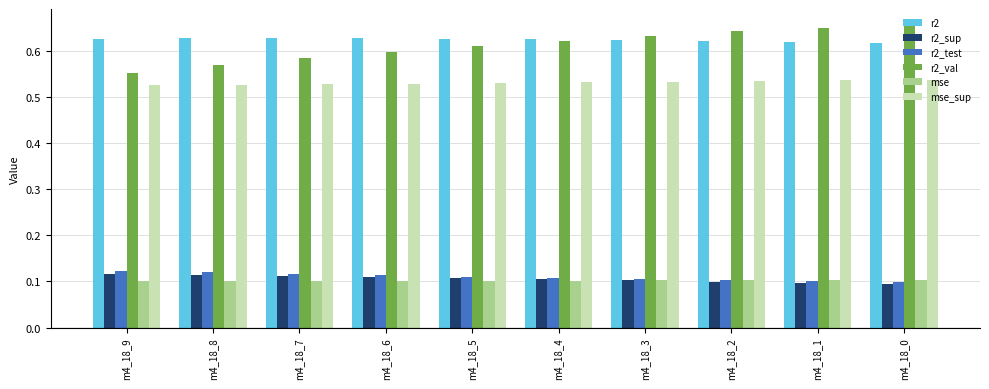

Are the bars horizontal?

No